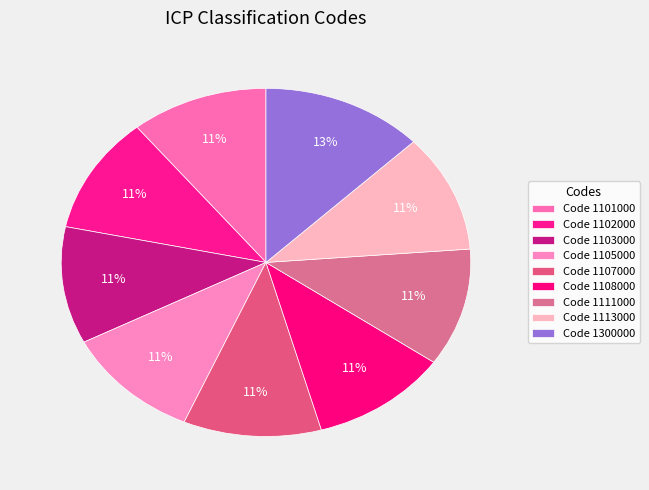

How many slices are in this pie chart?

9